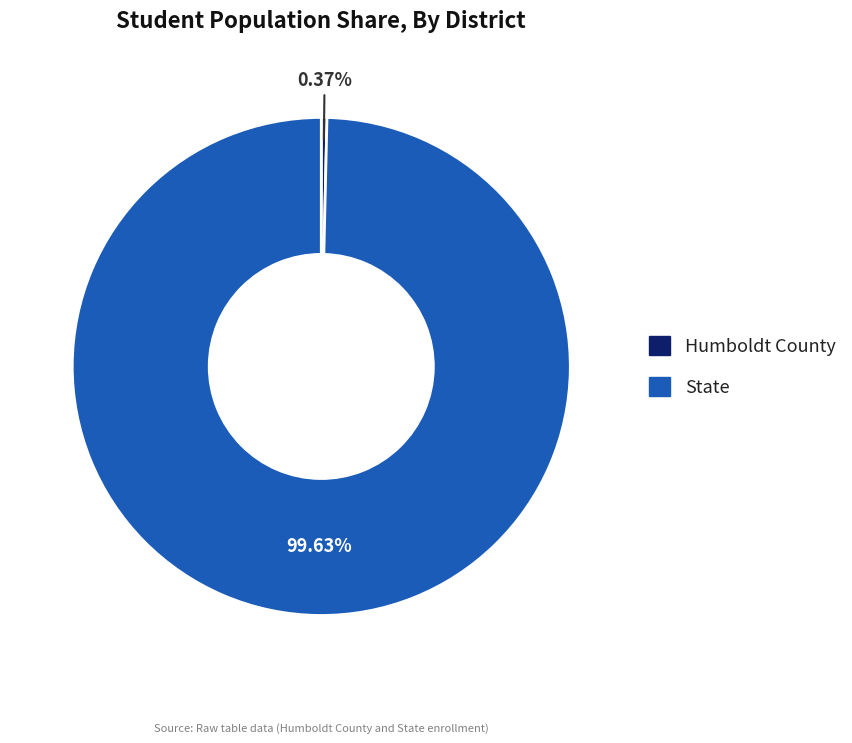

Rank the categories by value from highest to lowest.

State, Humboldt County